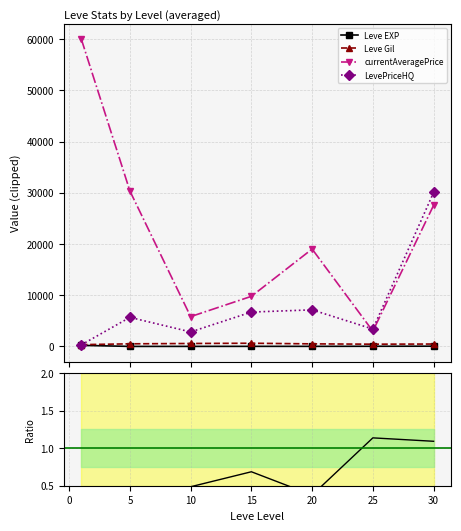

What is the average value of the Leve Gil series?

494.5